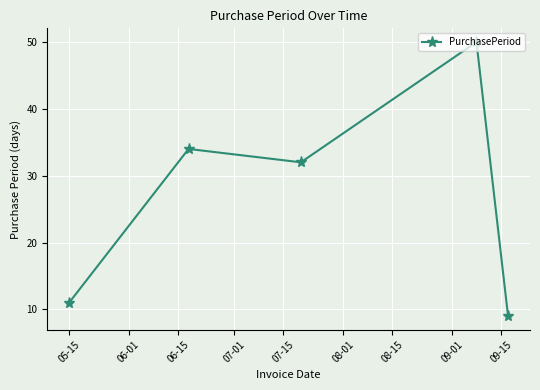

Reading left to right, what are all the values shown in this chart?

11	34	32	50	9